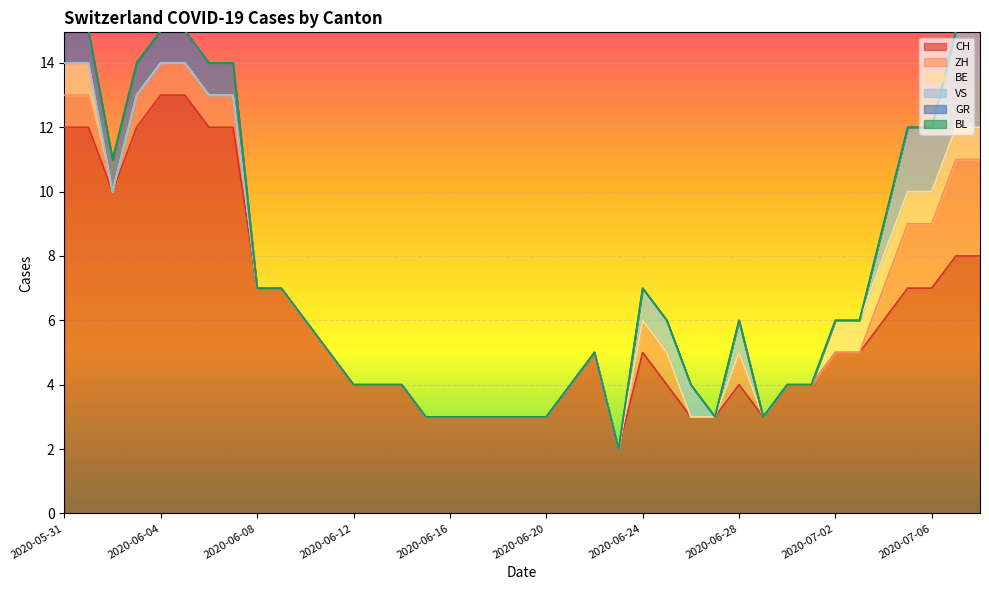

Rank the series by their maximum value, from lowest to highest.

BL, BE, GR, ZH, VS, CH